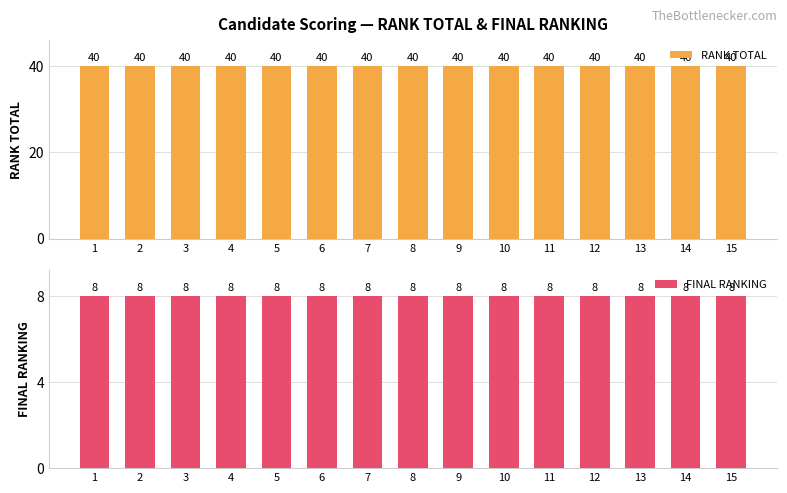

At which category is the sum across all series the highest?

1